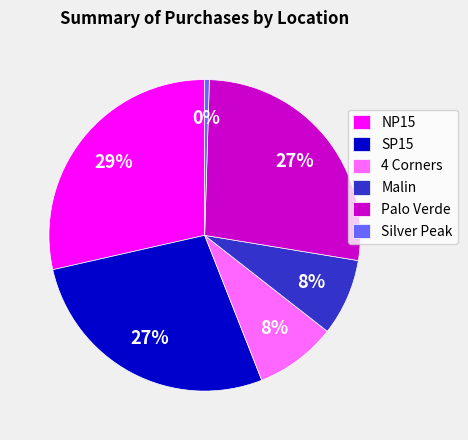

What is the smallest slice in the pie chart?

Silver Peak